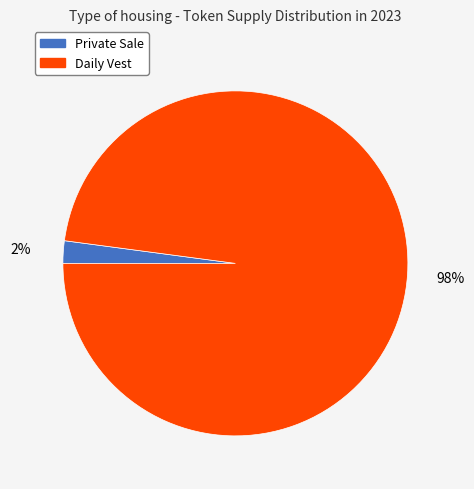

True or false: Daily Vest accounts for 85% of the total.

False